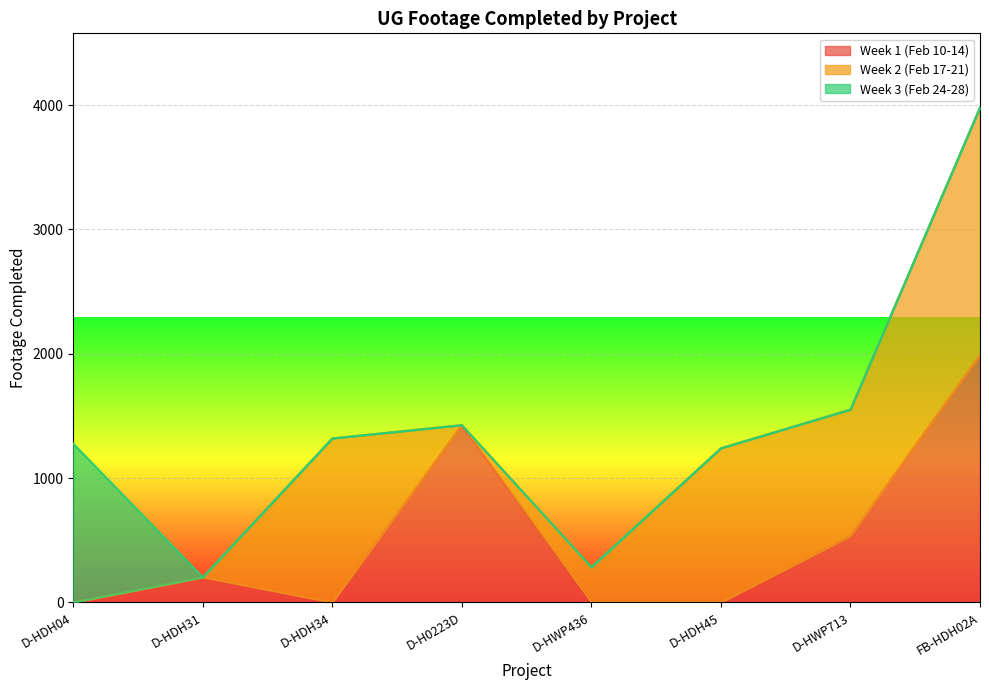

What is the difference between the Week 1 (Feb 10-14) values at FB-HDH02A and D-HDH04?

1990